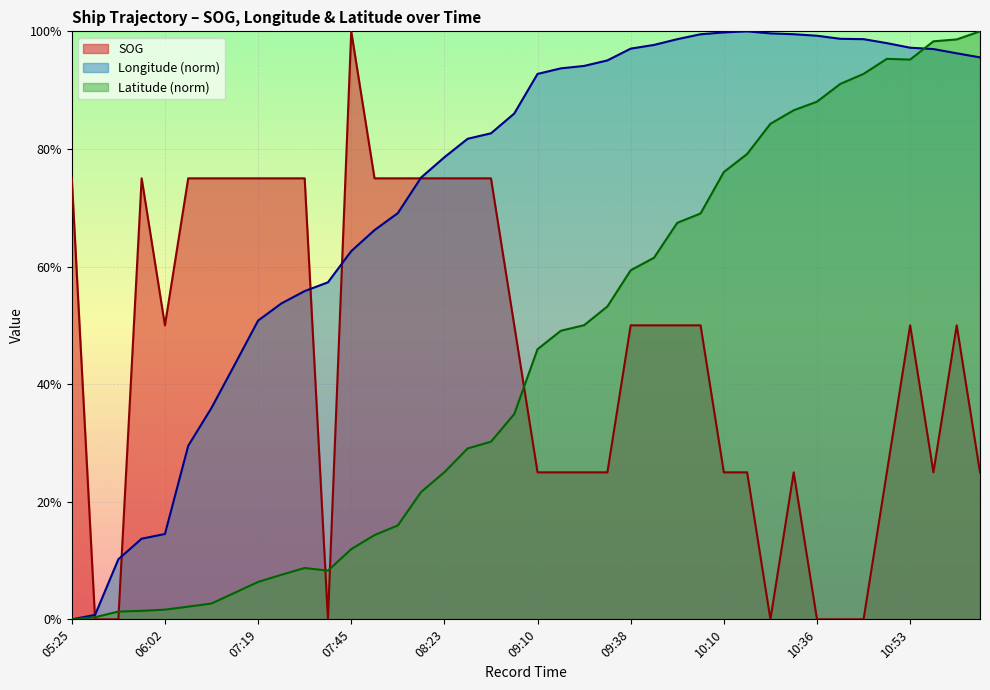

What is the value of the SOG point at the 7th from the left?

0.8